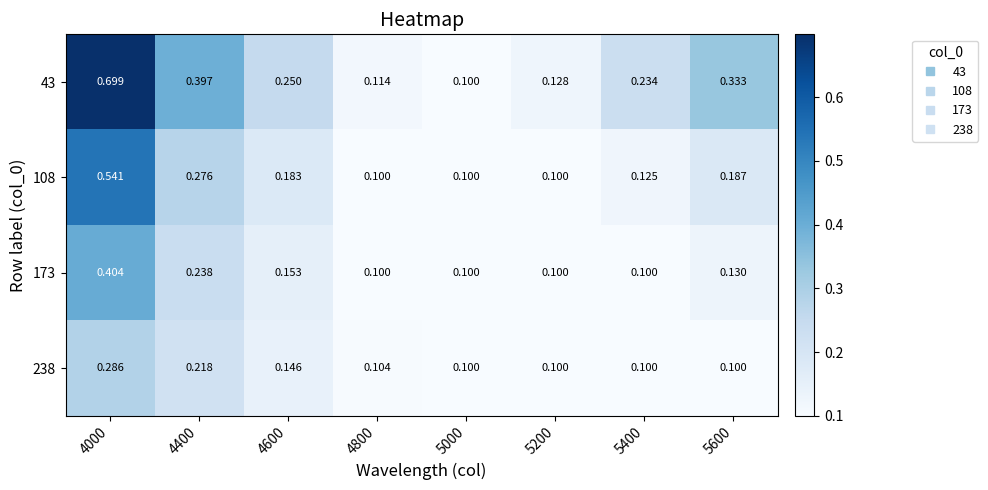

Is the value of 173 at 5600 greater than the value of 238 at 4400?

No